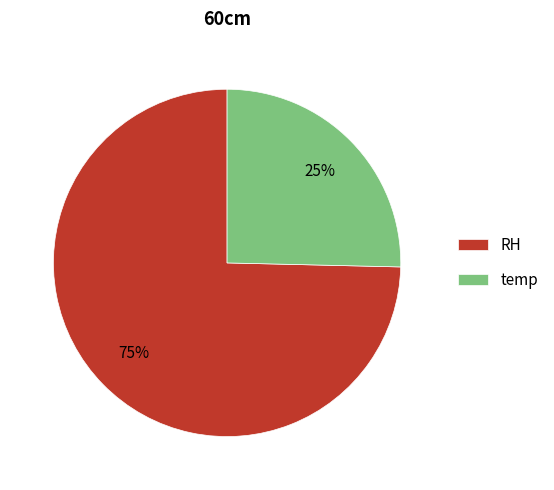

Combined, do RH and temp account for over 50%?

Yes